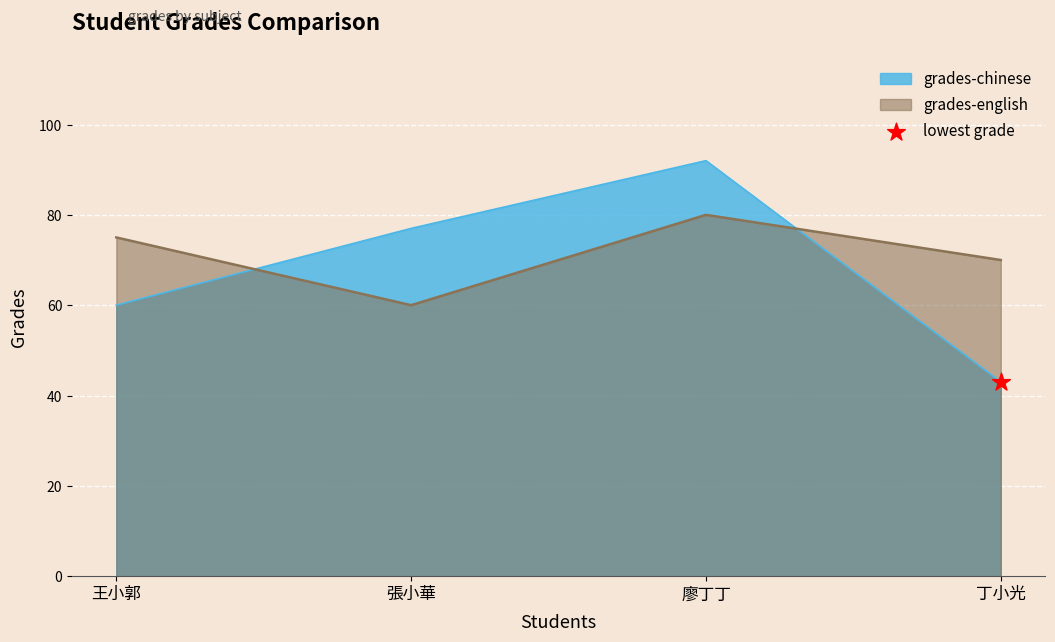

Which series reaches the minimum Y coordinate?

grades-chinese